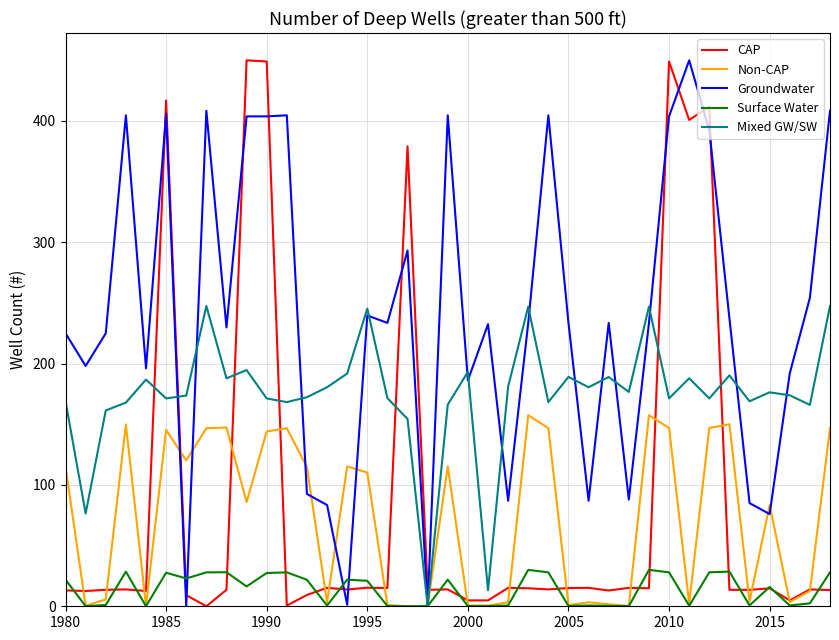

Which series has the largest total across all categories?

Groundwater